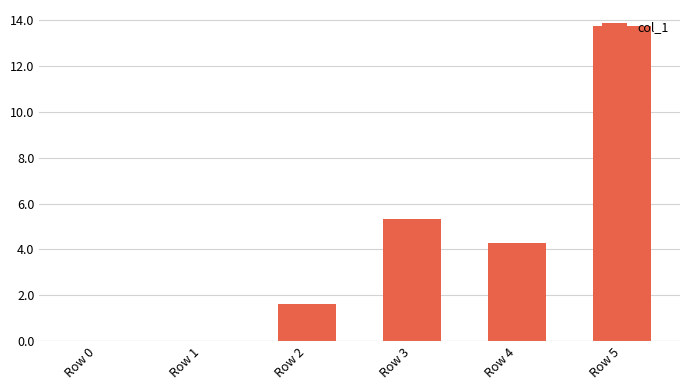

What is the change in value from Row 1 to Row 3?

+5.3